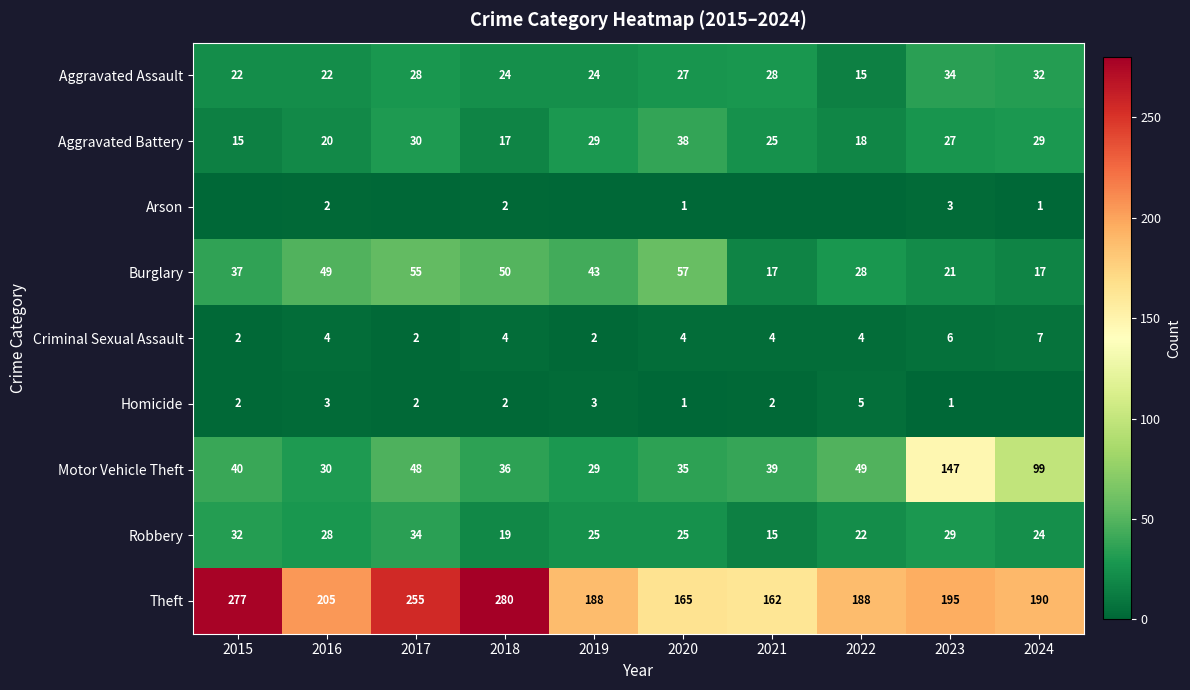

How many series are shown in this chart?

9